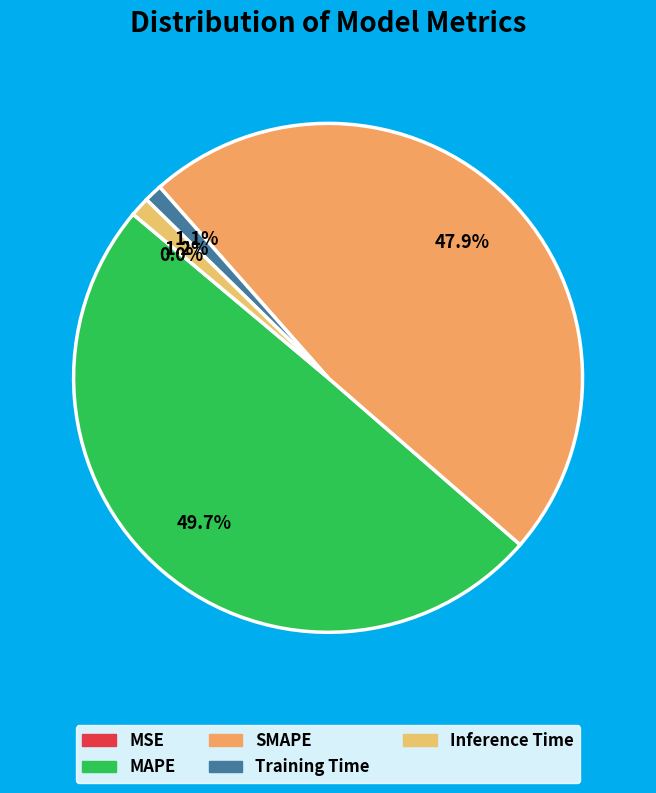

Is there a majority slice in this chart?

No